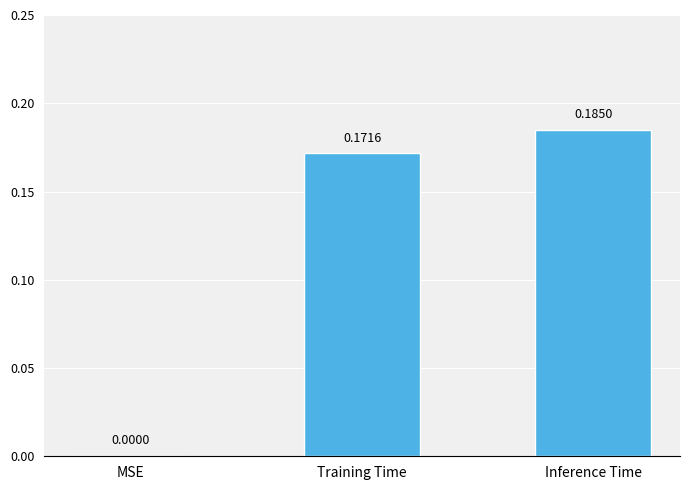

The value at MSE is 0.0. True or false?

True